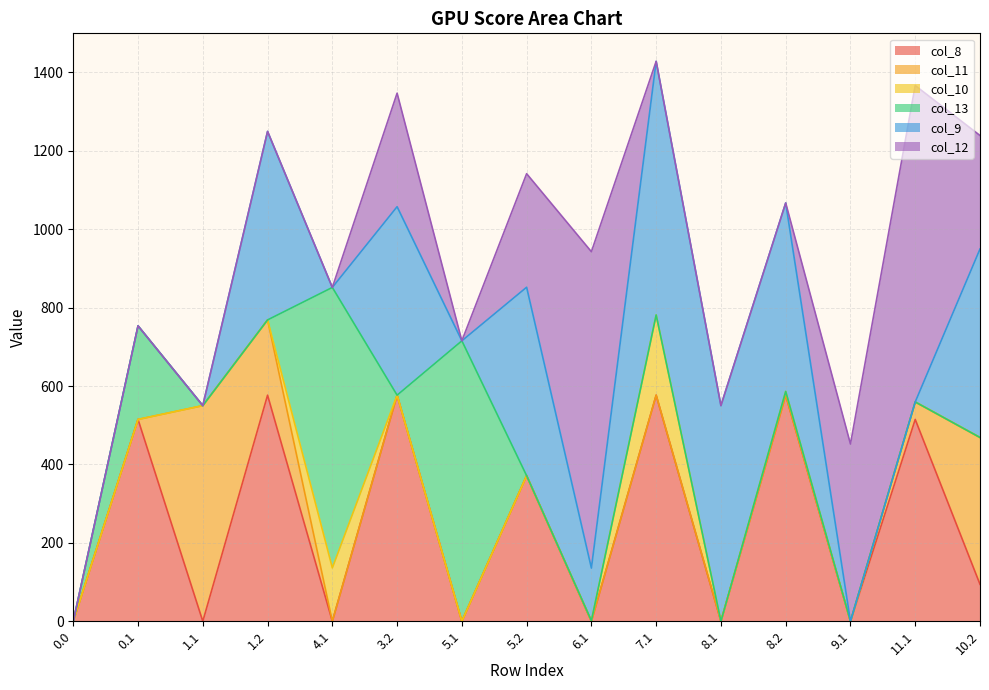

Reading left to right, extract all data points from this chart.

col_8: 0.0	514.8	0.0	576.6	0.0	576.6	0.0	371.3	0.0	576.6	0.0	576.6	0.0	514.8	94.4
col_11: 0.0	0.0	550.0	192.0	0.0	0.0	0.0	0.0	0.0	0.0	0.0	0.0	0.0	44.5	374.4
col_10: 0.0	0.0	0.0	0.0	136.1	0.0	0.0	0.0	1.4	204.5	0.0	9.5	0.0	0.0	0.0
col_13: 0.0	238.6	0.0	0.0	715.3	0.0	715.3	0.0	0.0	0.0	0.0	0.0	0.0	0.0	0.0
col_9: 0.0	0.0	0.0	480.7	0.0	480.7	0.0	480.7	134.3	646.9	550.0	480.7	0.0	0.0	480.7
col_12: 0.0	0.0	0.0	0.0	0.0	289.5	0.0	289.5	806.9	0.0	0.0	0.0	452.0	806.9	289.5